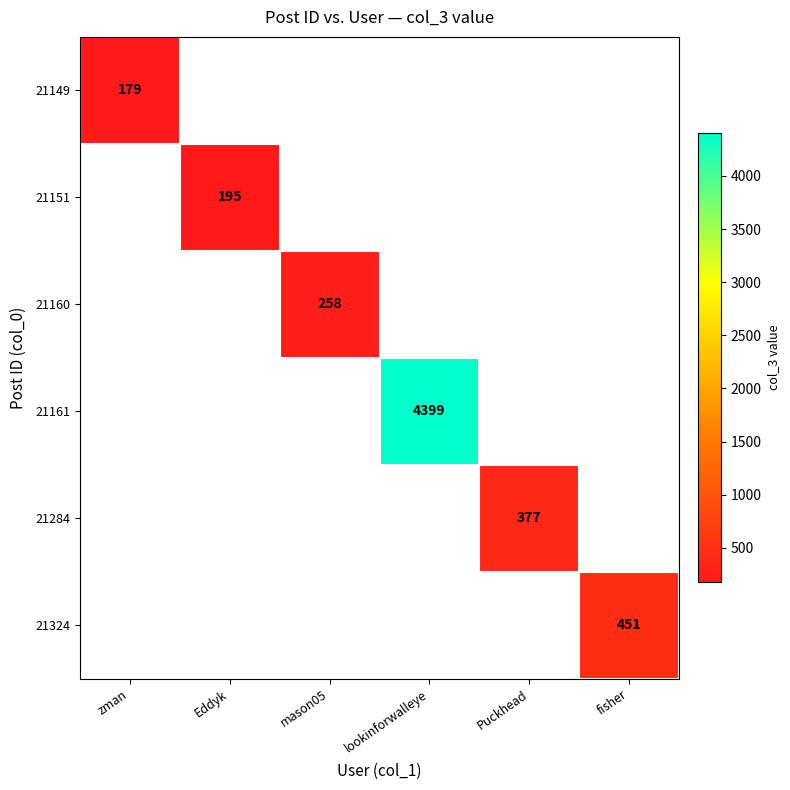

The 21324 series shows 451 at fisher. True or false?

True